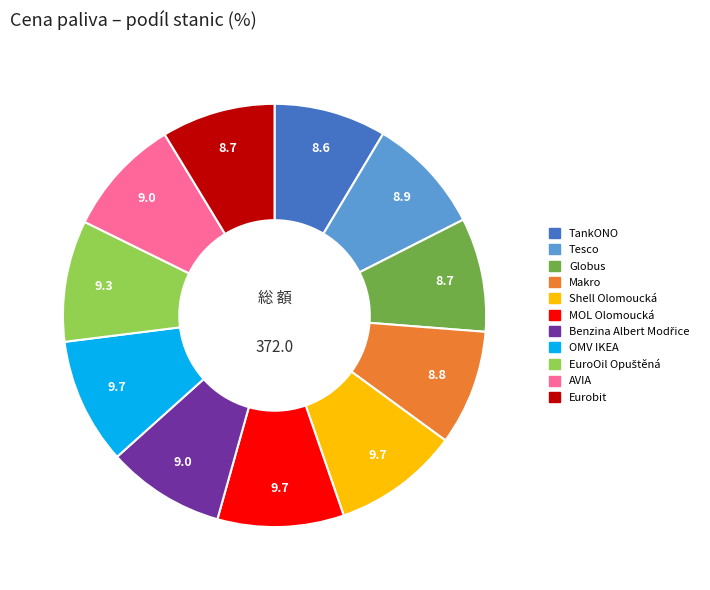

Is it true that OMV IKEA is 21% of the pie?

False